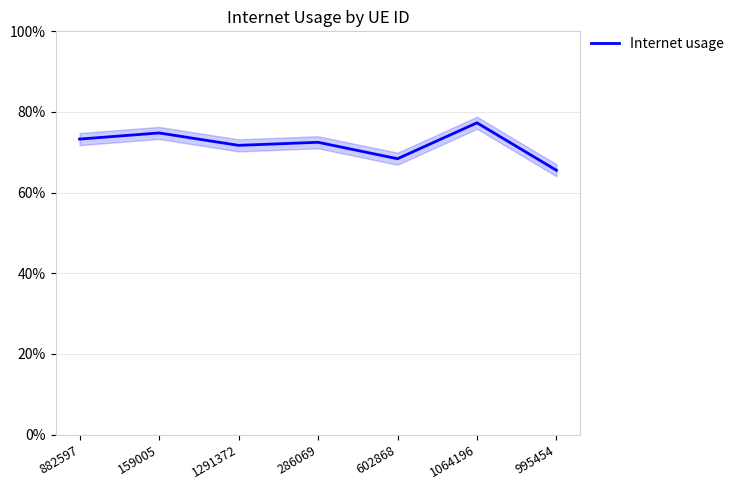

Reading left to right, list all the values displayed in this chart.

0.7	0.7	0.7	0.7	0.7	0.8	0.7